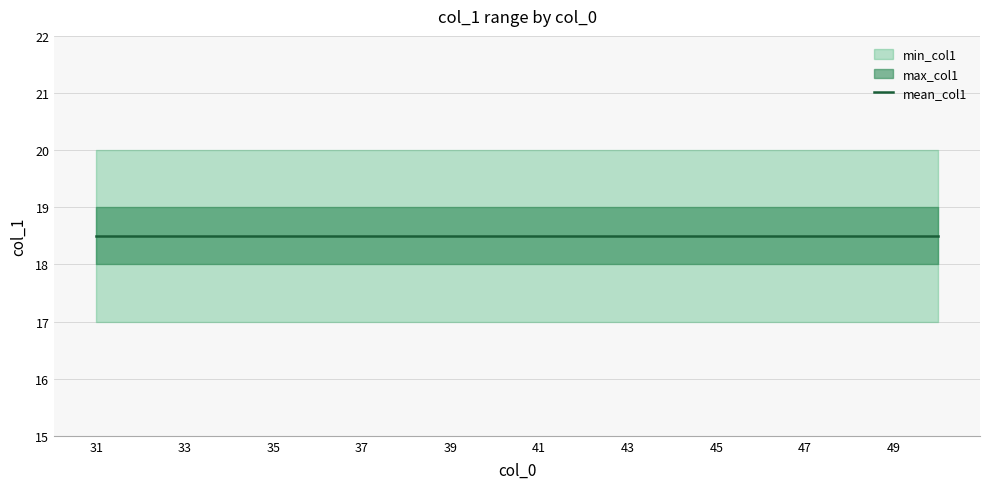

What is the sum of the max_col1 values at 38 and 42?

40.0